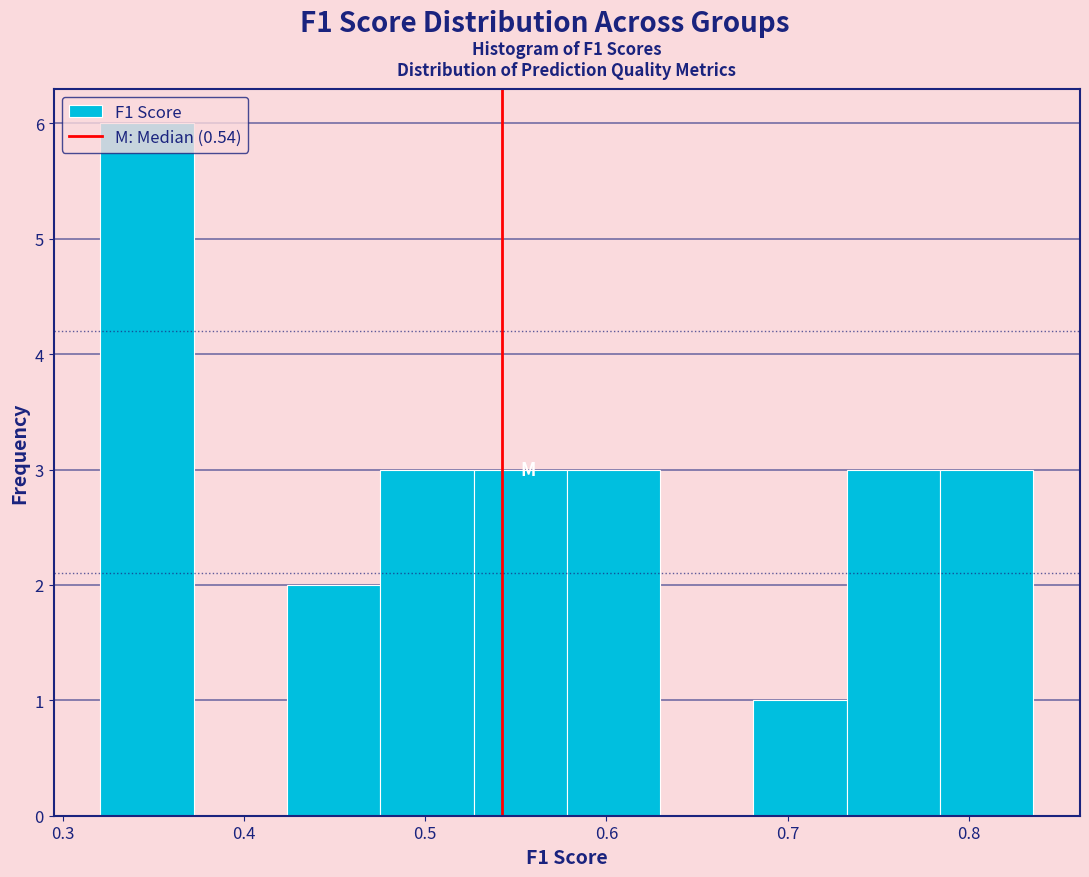

Over which range of the x-axis is the bar tallest?

0.32 to 0.37